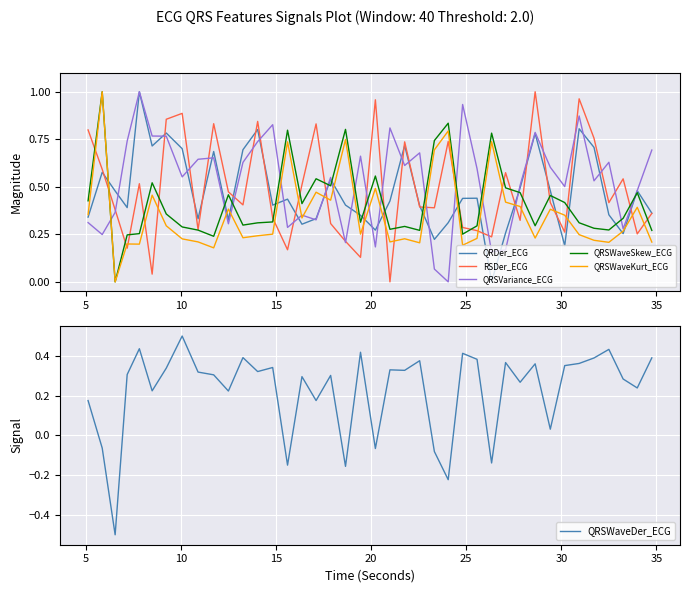

What is the highest value of the QRSWaveDer_ECG series?

0.5